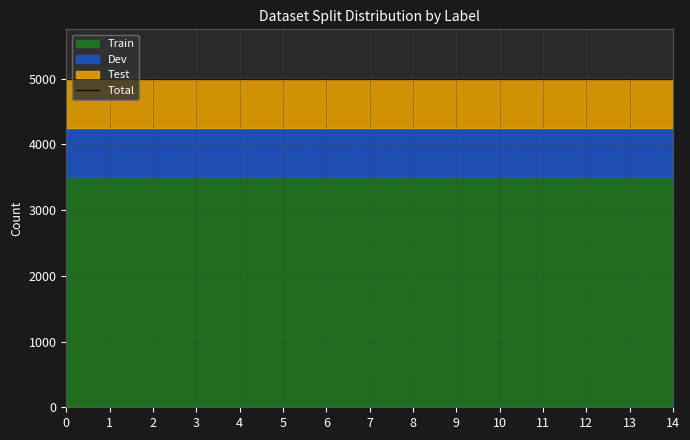

Rank the series by their maximum value, from lowest to highest.

Dev, Test, Train, Total